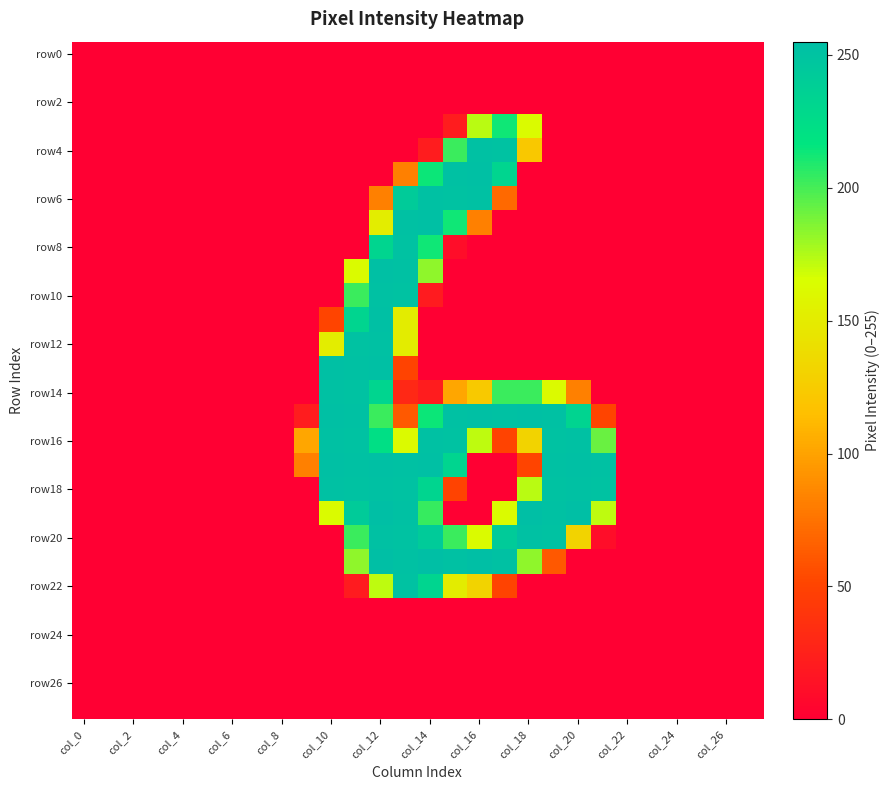

At which category does the chart reach its minimum across all series?

col_0